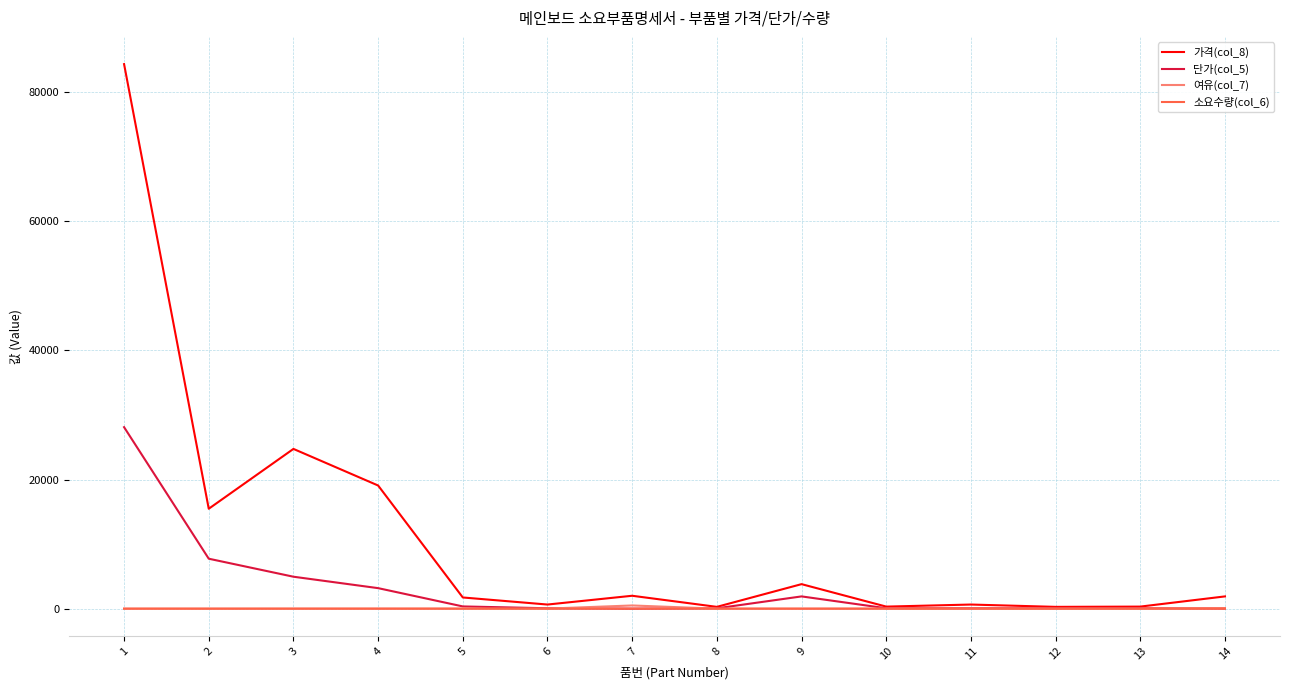

What is the maximum value shown in the chart?

84360